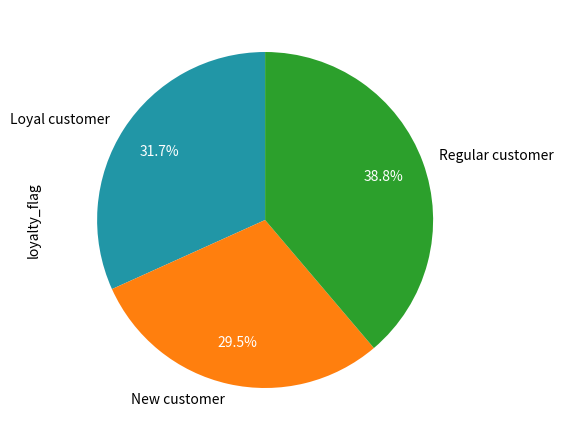

Which category has the biggest portion of the pie?

Regular customer